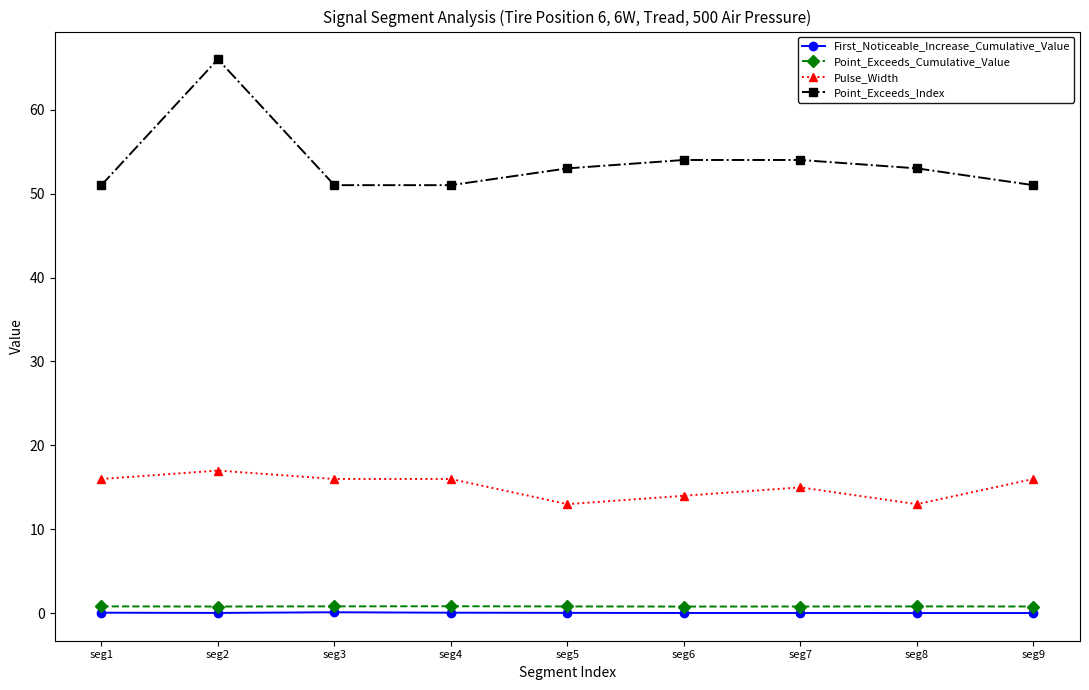

True or false: Point_Exceeds_Cumulative_Value has a value of 0.8 at seg6.

True